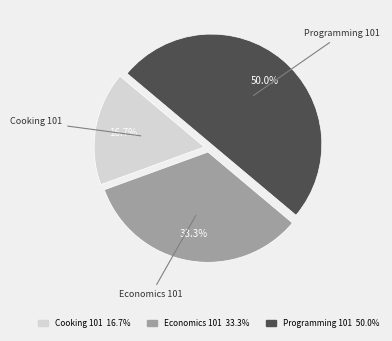

What is the largest slice in the pie chart?

Programming 101